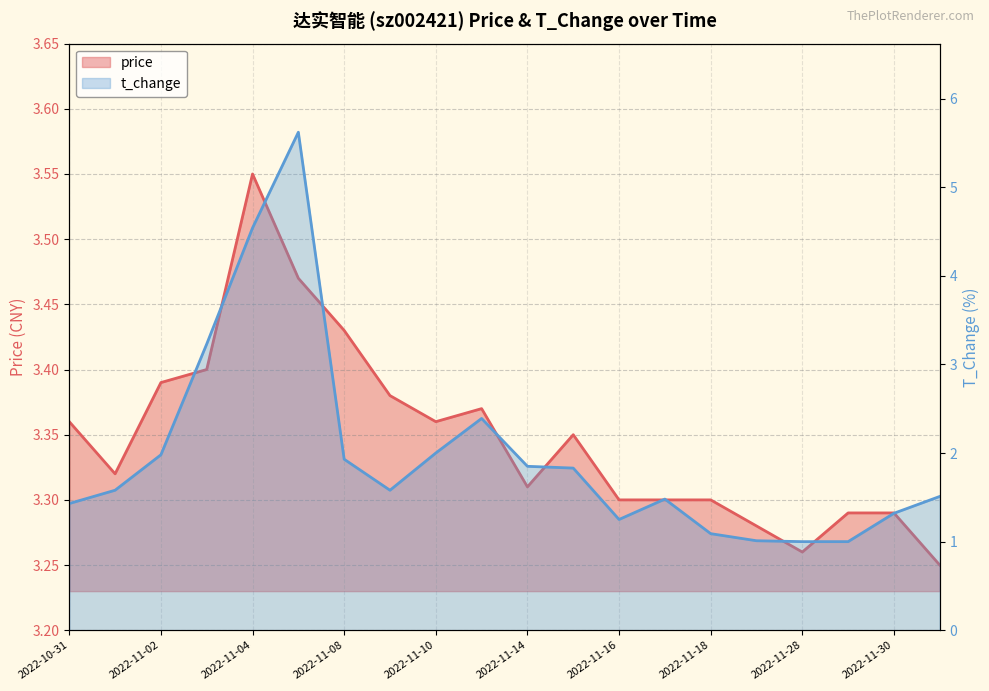

At which label does t_change reach its peak?

2022-11-07